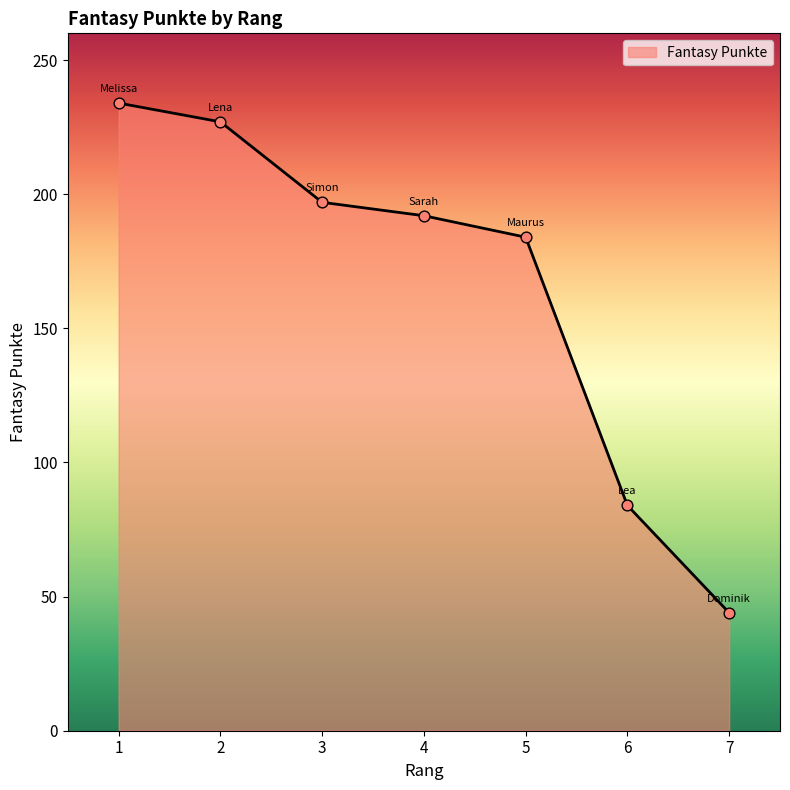

What is the change in value from 4 to 6?

-108